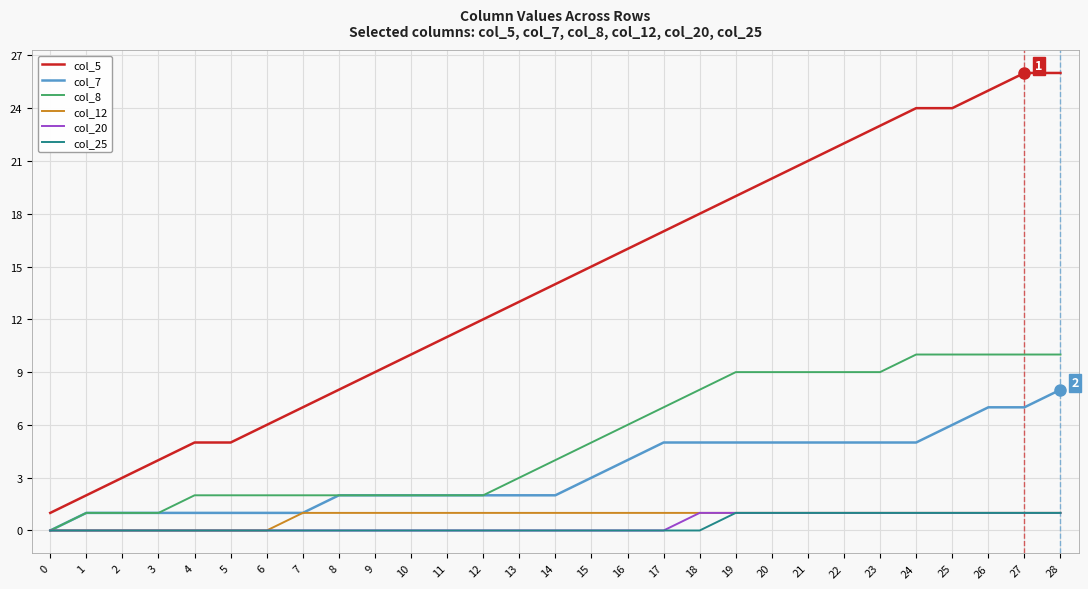

Count the number of data series in this chart.

6